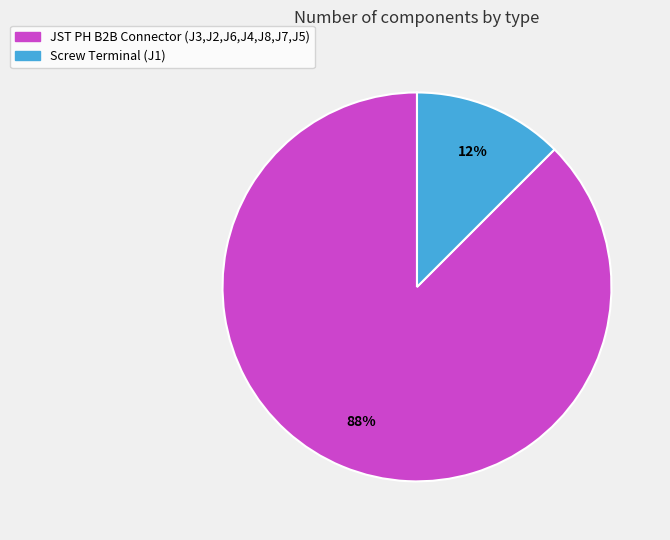

Which category has the biggest portion of the pie?

JST PH B2B Connector (J3,J2,J6,J4,J8,J7,J5)